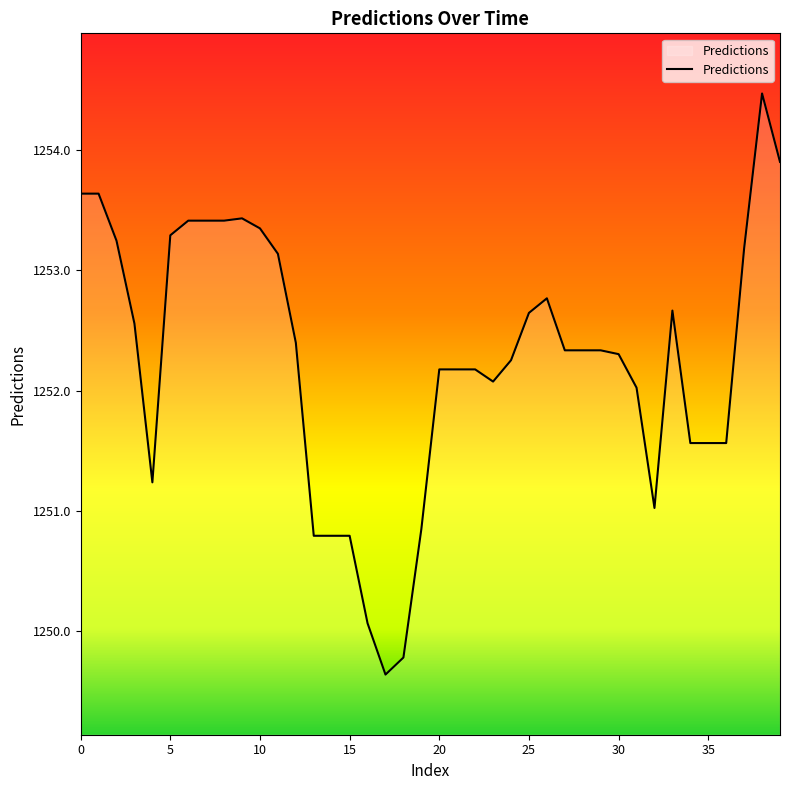

Is this an area chart (filled region under the line)?

No